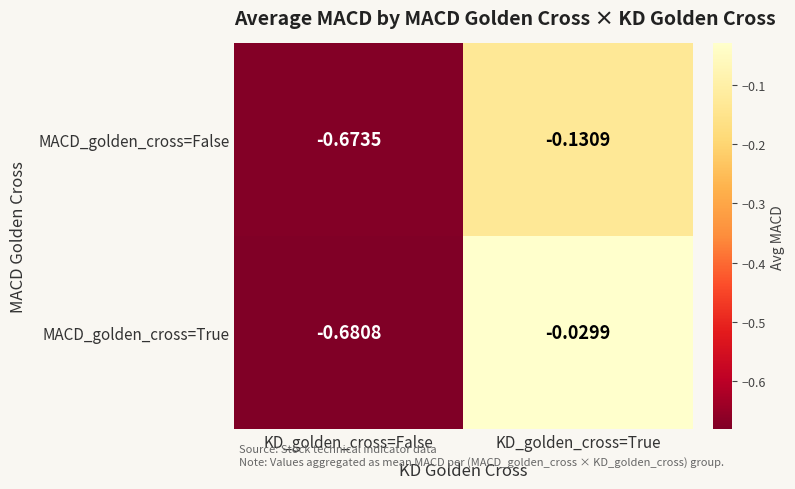

Which category has the lowest value across all series?

KD_golden_cross=False